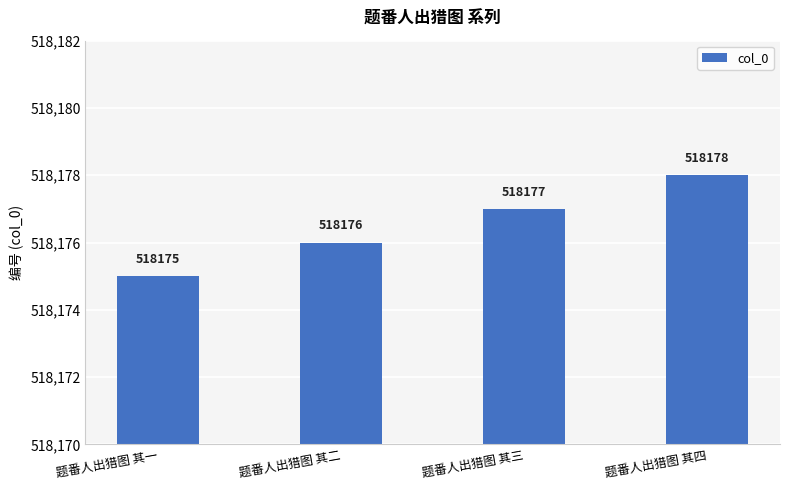

How many bars are there in total?

4